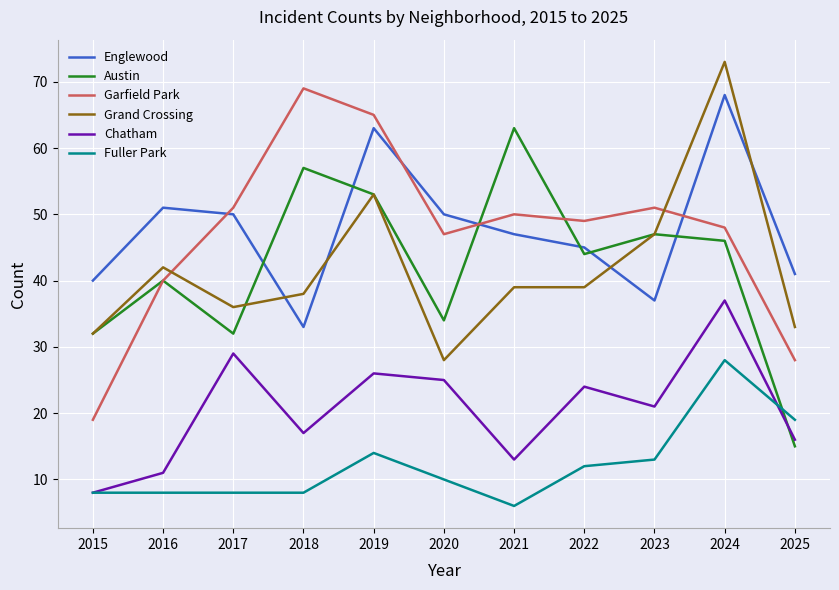

Reading left to right, extract all data points from this chart.

Englewood: 2015=40	2016=51	2017=50	2018=33	2019=63	2020=50	2021=47	2022=45	2023=37	2024=68	2025=41
Austin: 2015=32	2016=40	2017=32	2018=57	2019=53	2020=34	2021=63	2022=44	2023=47	2024=46	2025=15
Garfield Park: 2015=19	2016=40	2017=51	2018=69	2019=65	2020=47	2021=50	2022=49	2023=51	2024=48	2025=28
Grand Crossing: 2015=32	2016=42	2017=36	2018=38	2019=53	2020=28	2021=39	2022=39	2023=47	2024=73	2025=33
Chatham: 2015=8	2016=11	2017=29	2018=17	2019=26	2020=25	2021=13	2022=24	2023=21	2024=37	2025=16
Fuller Park: 2015=8	2016=8	2017=8	2018=8	2019=14	2020=10	2021=6	2022=12	2023=13	2024=28	2025=19